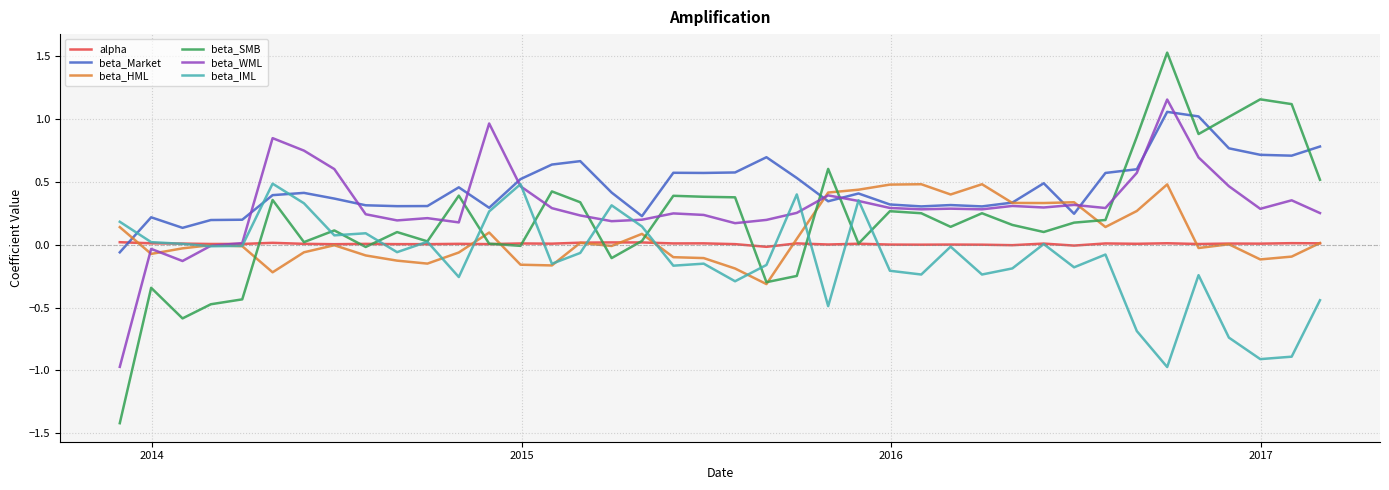

Which series has the widest spread of values?

beta_SMB